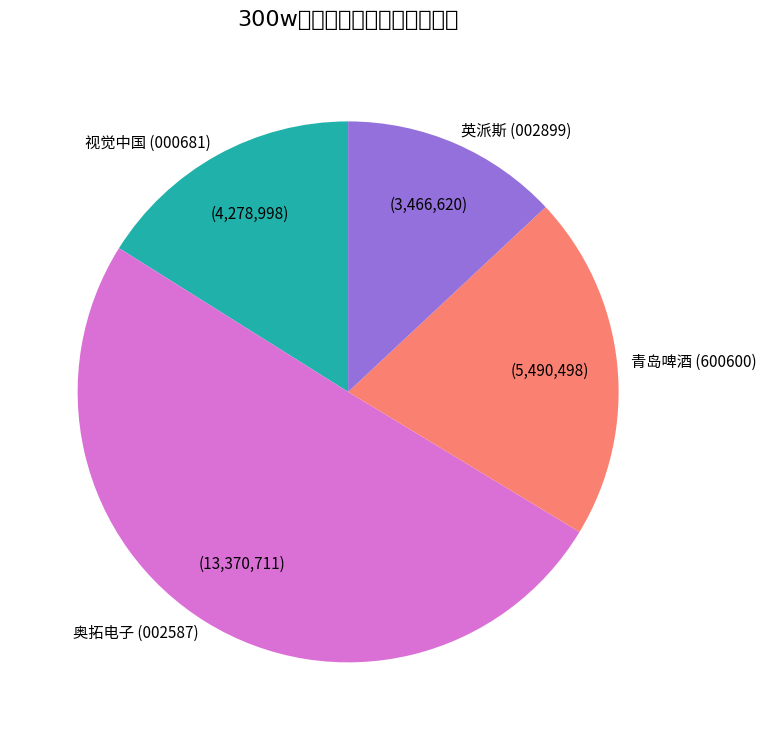

What is the largest slice in the pie chart?

奥拓电子 (002587)